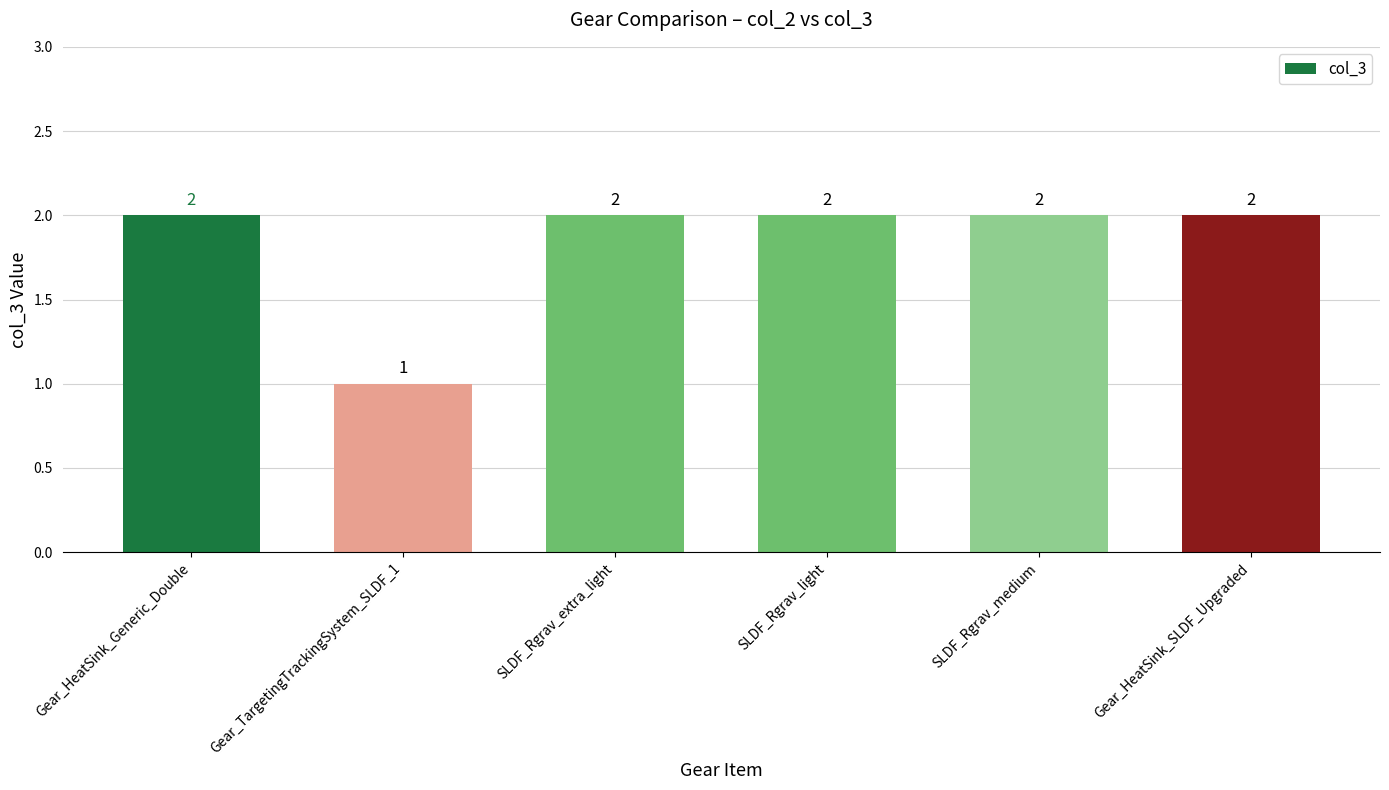

What is the greatest value displayed?

2